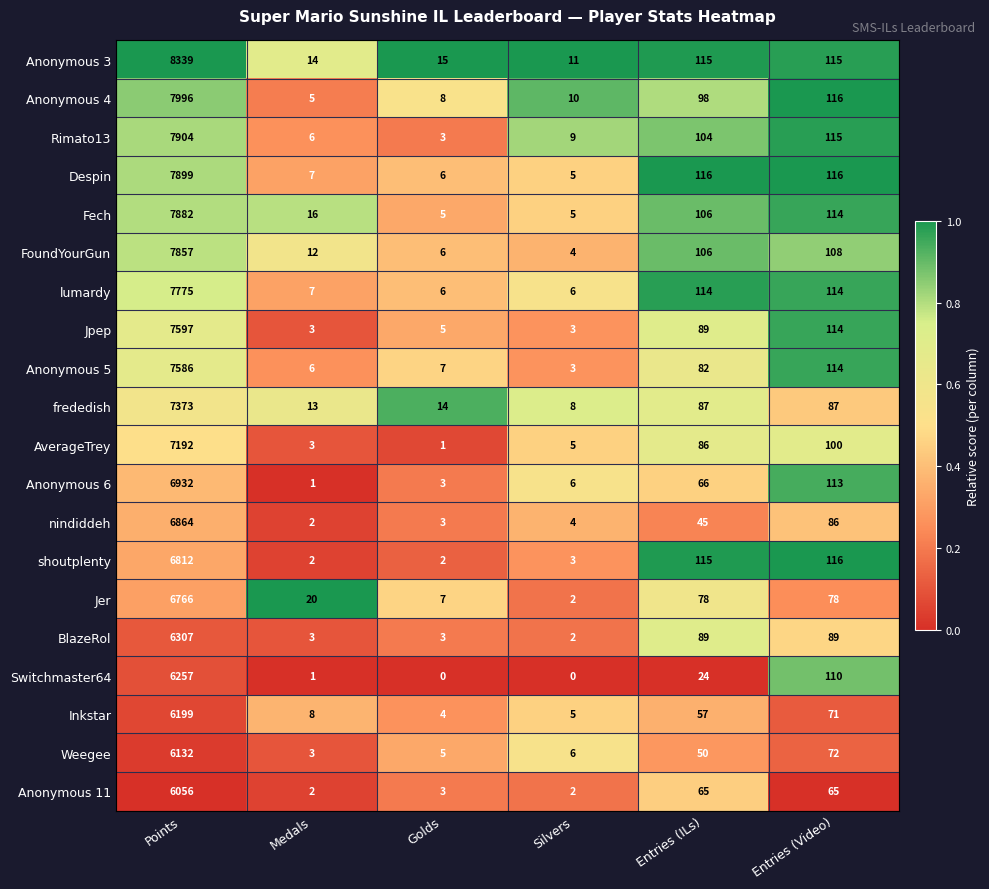

What is the difference between the highest and lowest values at Golds?

15